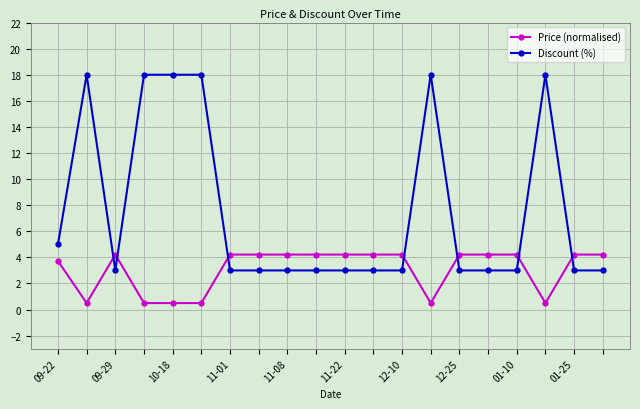

Rank the series by their average value, from lowest to highest.

Price (normalised), Discount (%)